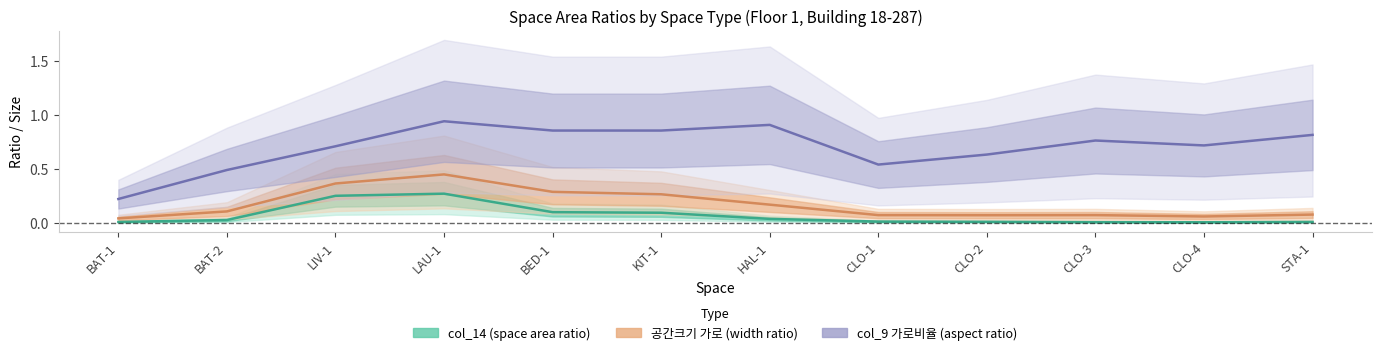

How many lines are shown in the chart?

4